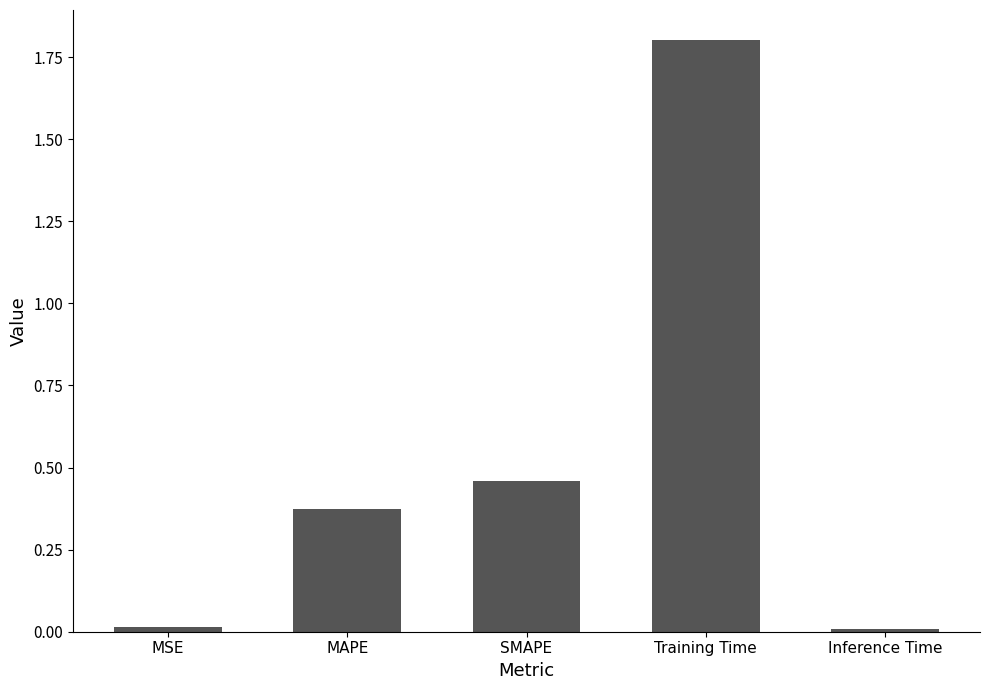

True or false: the data shows 0.0 at Inference Time.

True